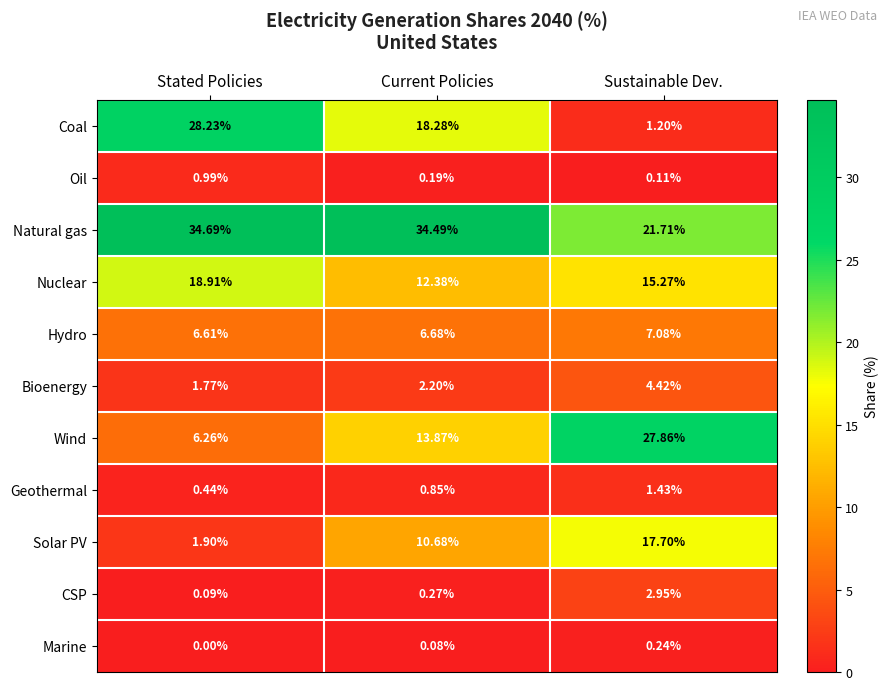

Is the value of Oil at Current Policies greater than the value of CSP at Sustainable Dev.?

No